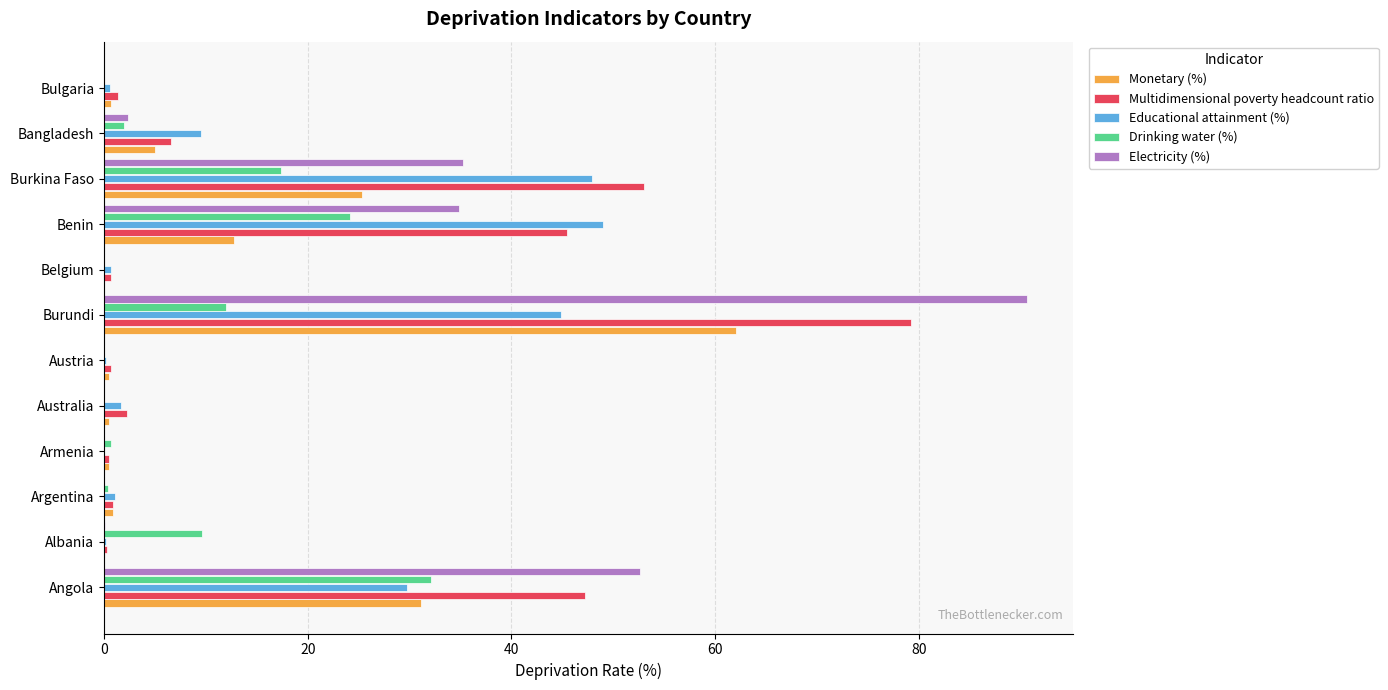

What is the total value across all series at Benin?

166.1